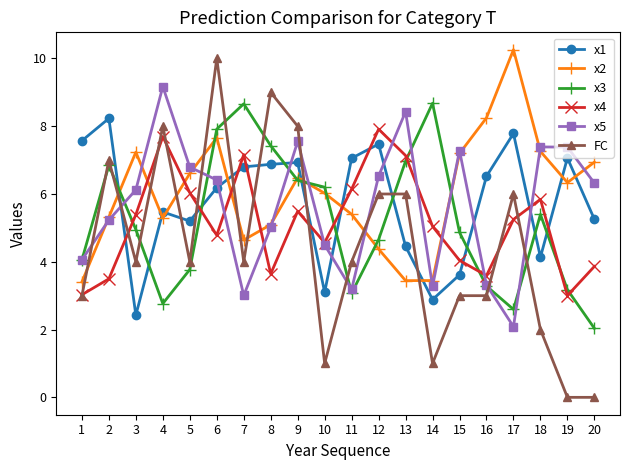

Is this an area chart (filled region under the line)?

No